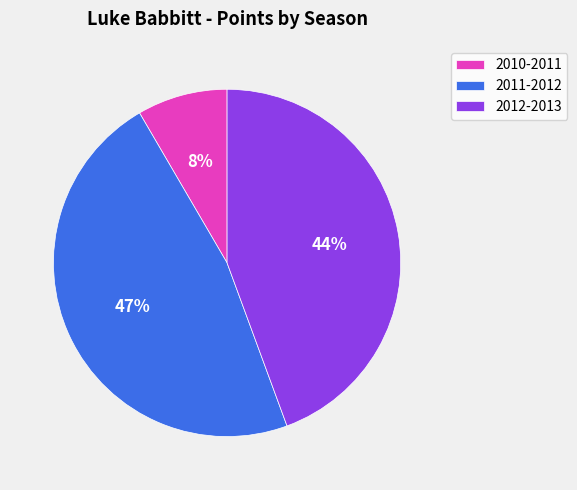

Is there a majority slice in this chart?

No